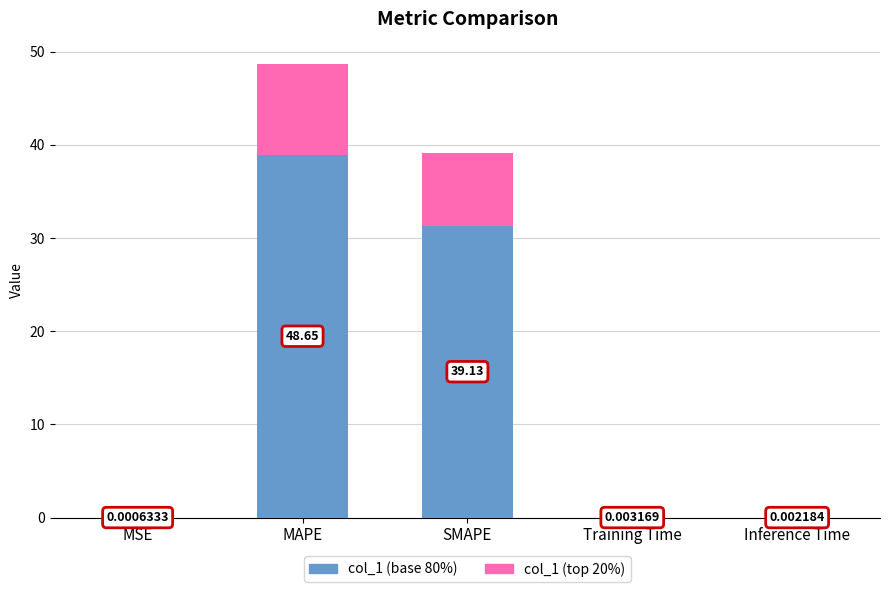

At which category is the sum across all series the highest?

MAPE